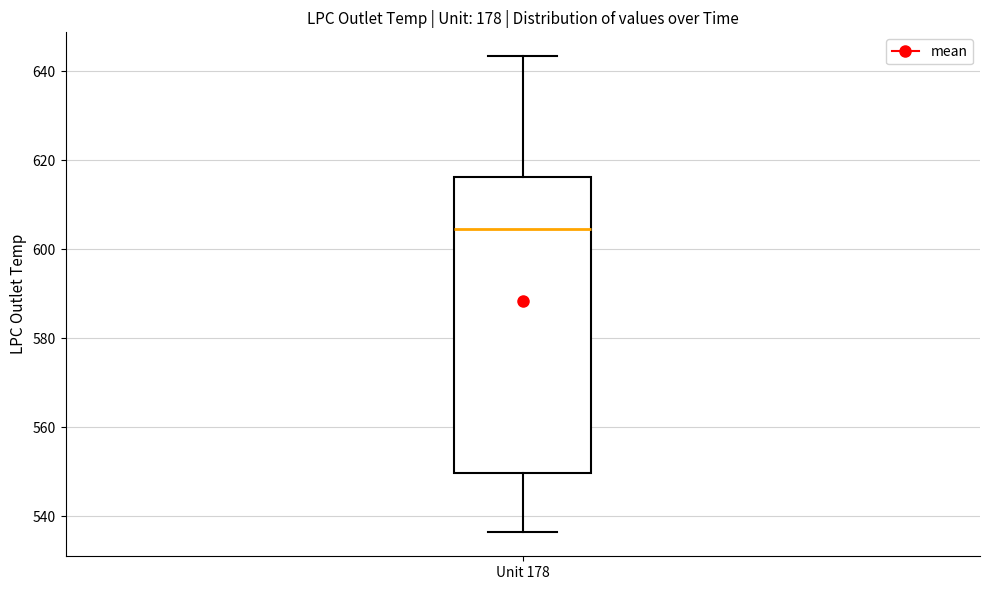

Transcribe this box plot: give where the median line is, the range the box spans, and where the two whiskers end, as read against the y-axis. The values are not printed on the chart, so give them approximately, as read against the axis.

median 604, box 550 to 616, whiskers 536 to 644